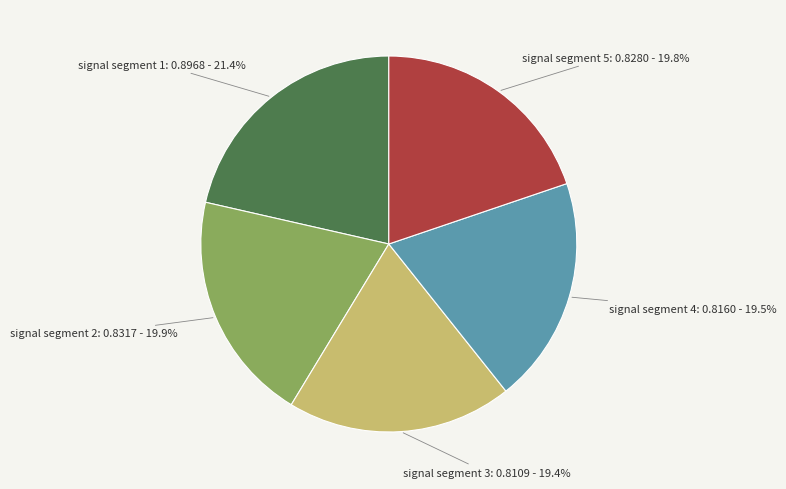

Which slice is the largest?

signal segment 1